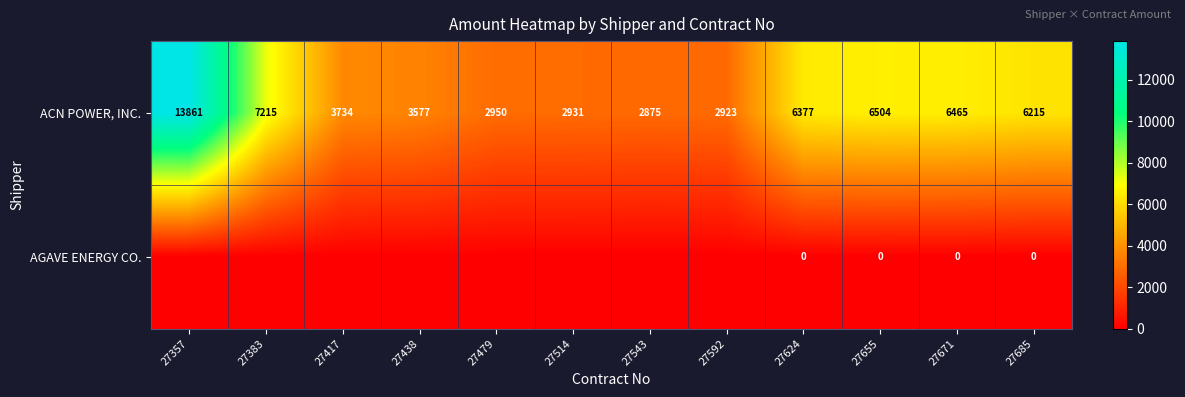

Which has a higher value, 27624 or 27514?

27624